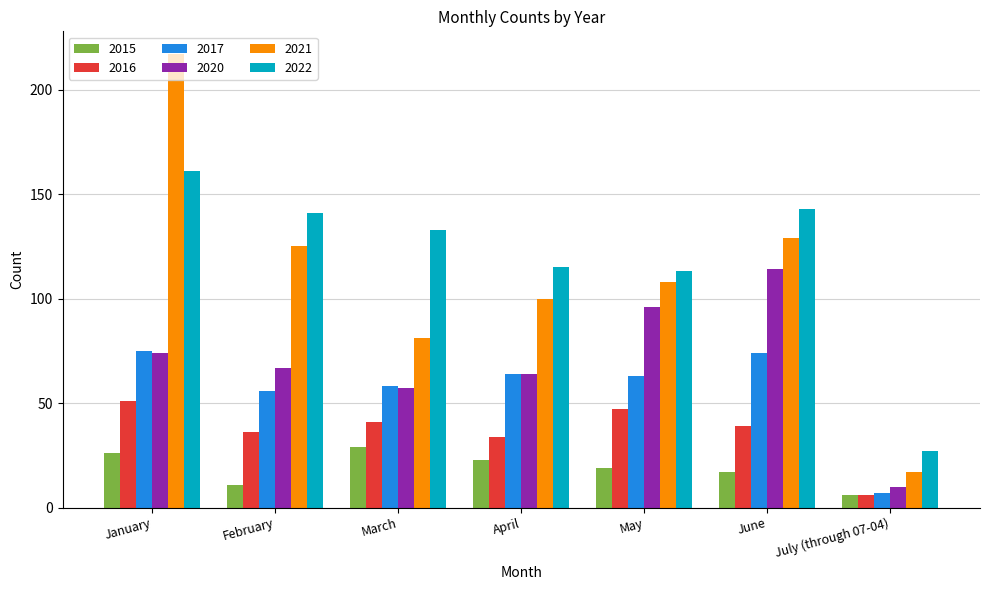

At which category is the sum across all series the highest?

January